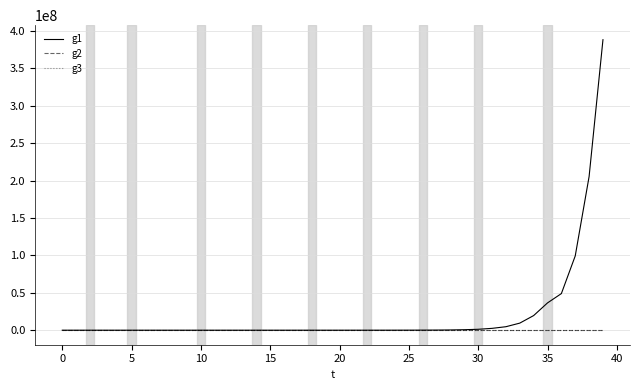

Which series has the largest range (max minus min)?

g1